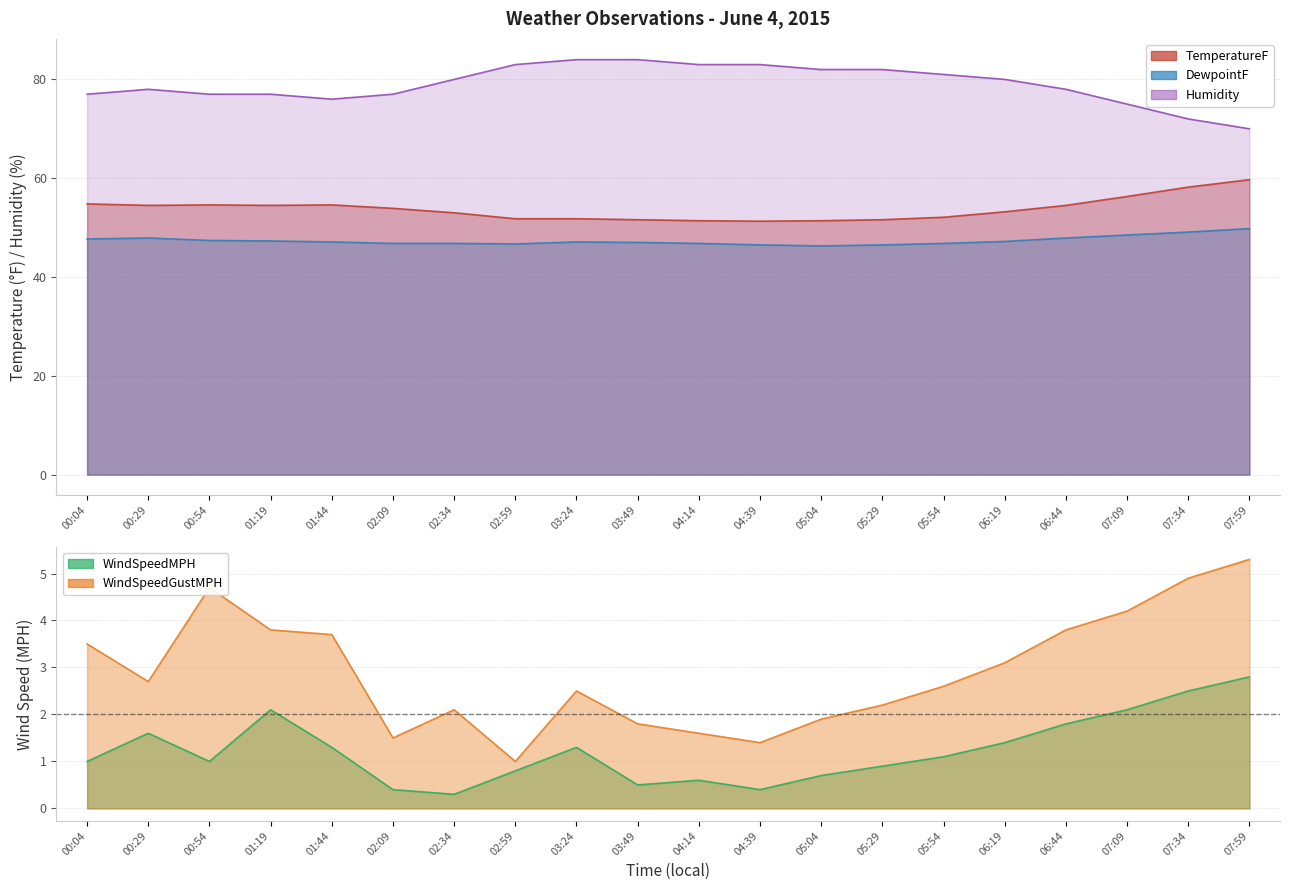

Rank the categories by Humidity value from highest to lowest.

03:24, 03:49, 02:59, 04:14, 04:39, 05:04, 05:29, 05:54, 02:34, 06:19, 00:29, 06:44, 00:04, 00:54, 01:19, 02:09, 01:44, 07:09, 07:34, 07:59